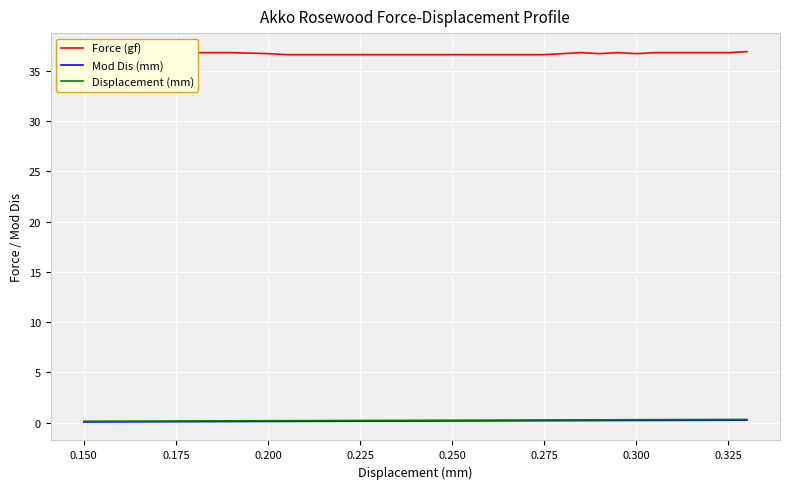

True or false: Force (gf) and Mod Dis (mm) intersect in this chart.

False